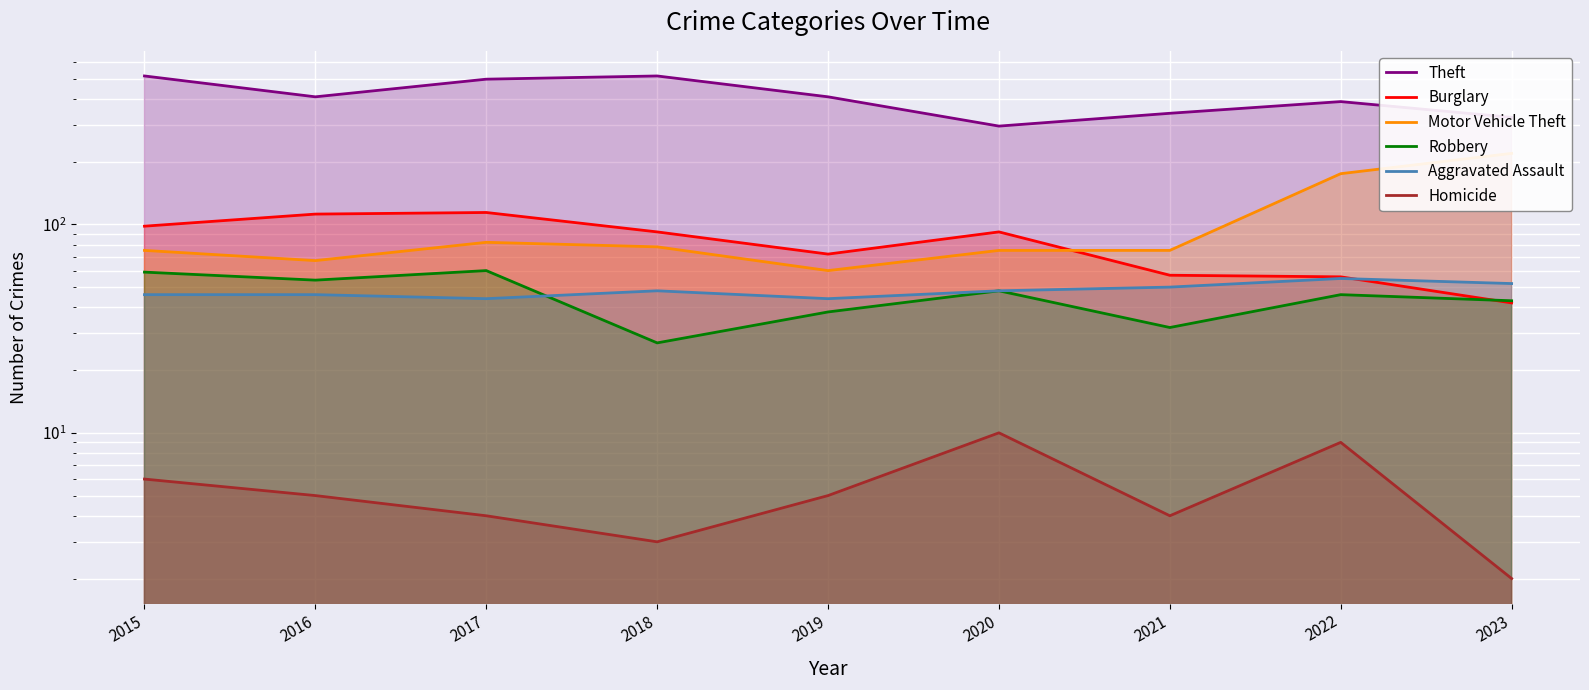

At how many categories does at least one series exceed 403?

5